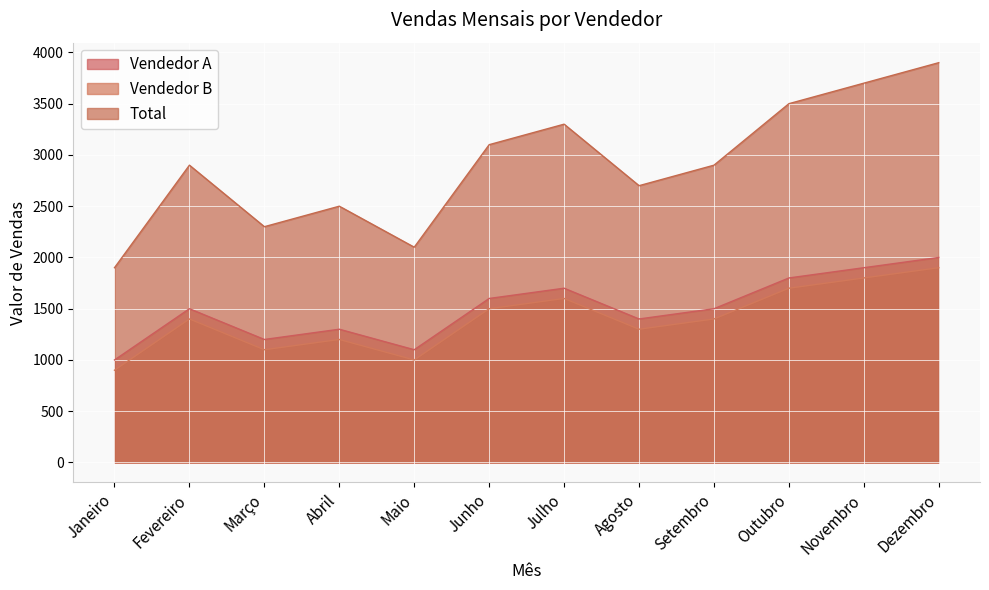

Which category has the highest value in the Vendedor B series?

Dezembro